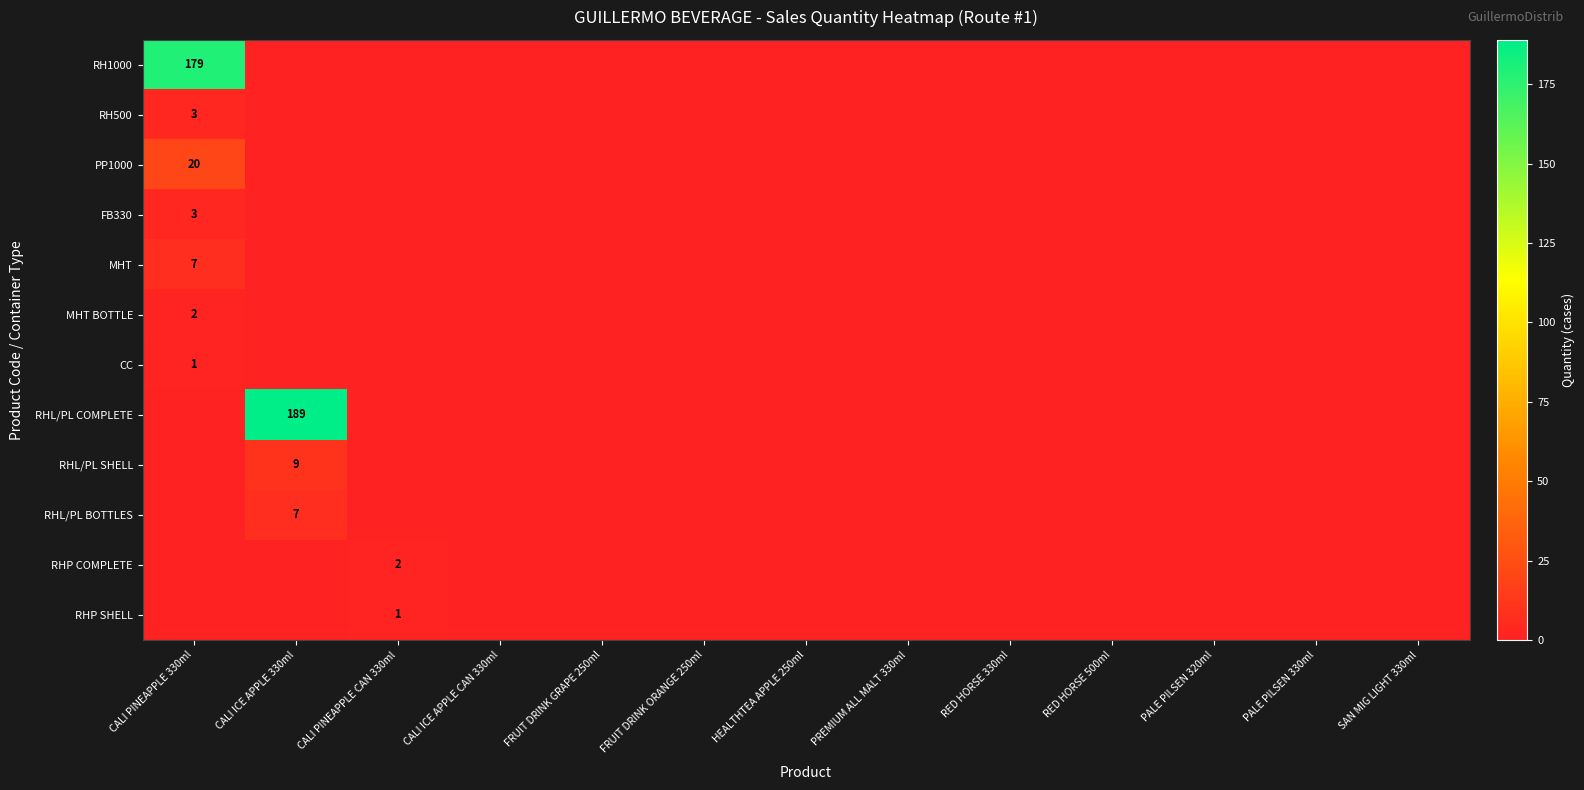

What is the maximum value shown in the chart?

189